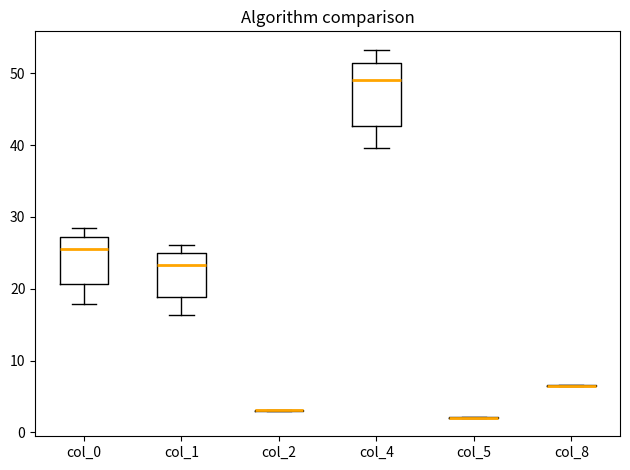

Reading left to right, read every box against the y-axis: the position of its median line, the range the box covers, and the ends of its whiskers. The values are not printed on the chart, so give them approximately, as read against the axis.

col_0: median 26, box 21 to 27, whiskers 18 to 28
col_1: median 23, box 19 to 25, whiskers 16 to 26
col_2: box collapsed to a line at 3, whiskers 3 to 3
col_4: median 49, box 43 to 51, whiskers 40 to 53
col_5: box collapsed to a line at 2, whiskers 2 to 2
col_8: box collapsed to a line at 7, whiskers 6 to 7